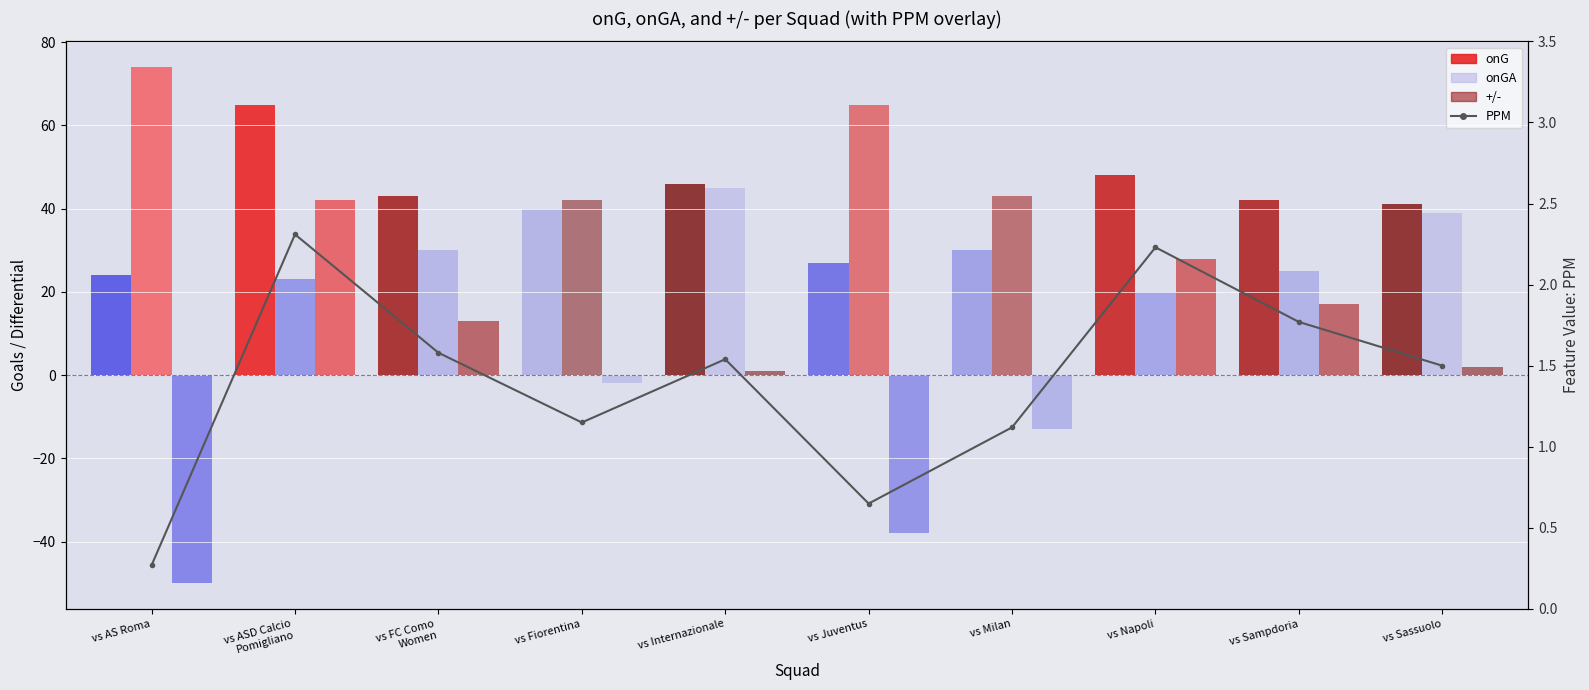

Which has a higher value, vs Fiorentina or vs Internazionale?

vs Internazionale